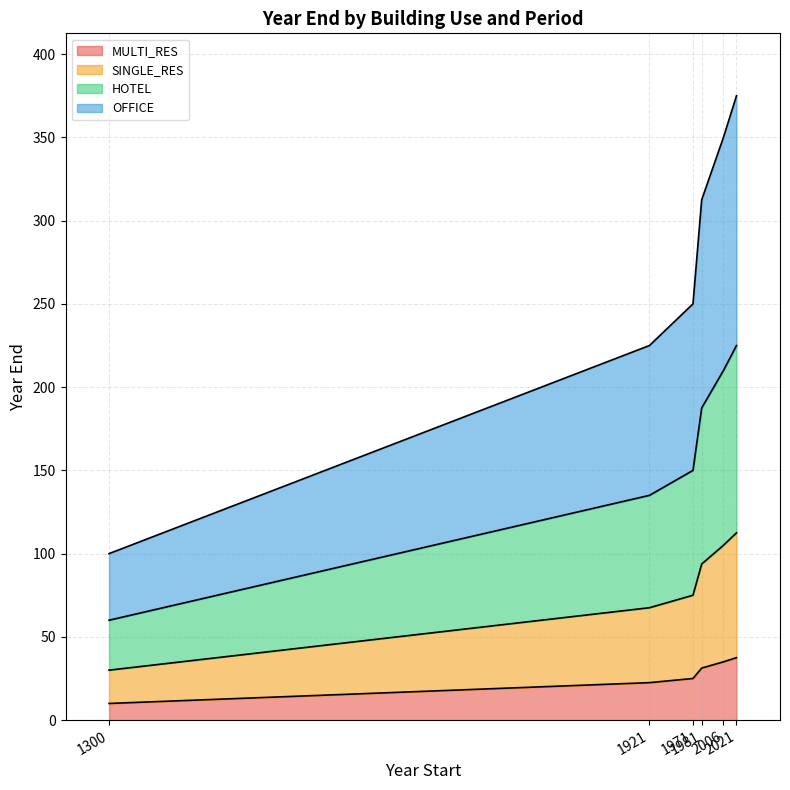

Which series changed the most between 1981 and 2021?

OFFICE